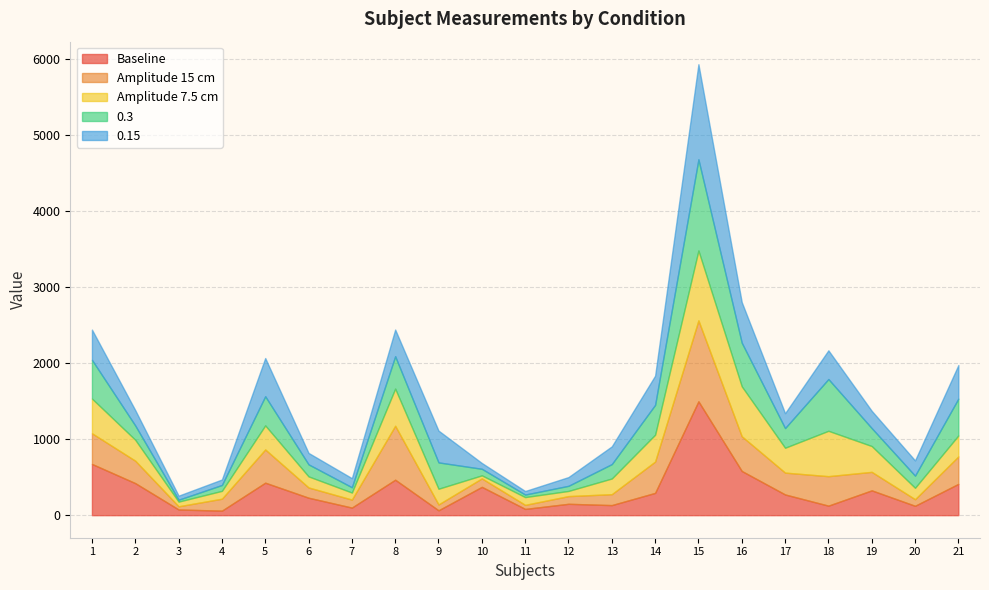

Between which two adjacent categories do Amplitude 7.5 cm and Baseline first intersect?

3 and 4